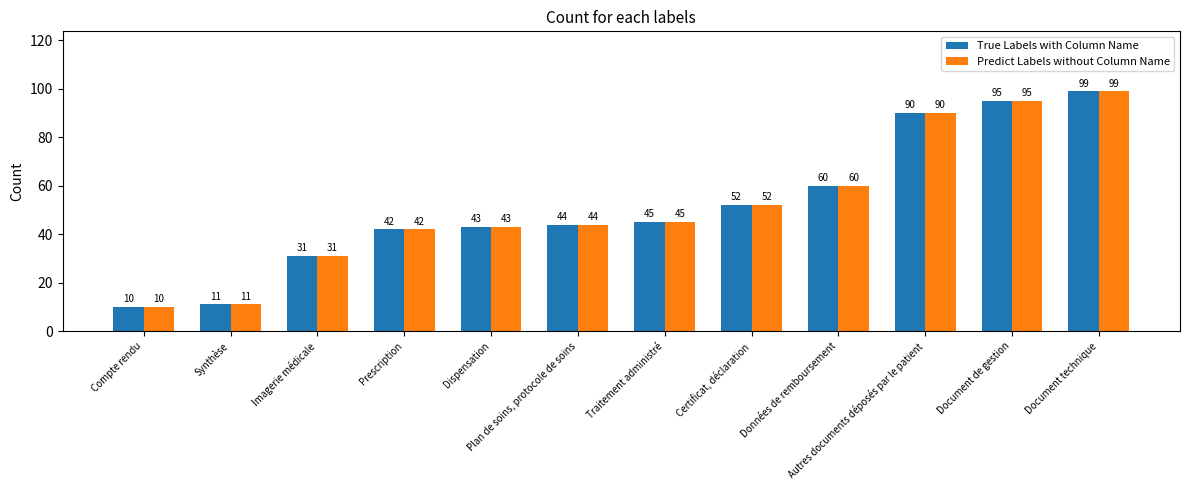

What is the smallest value displayed?

10